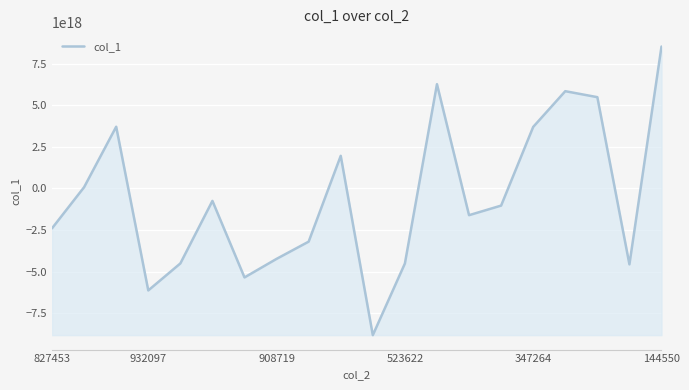

Does the chart display data point markers on the line(s)?

No